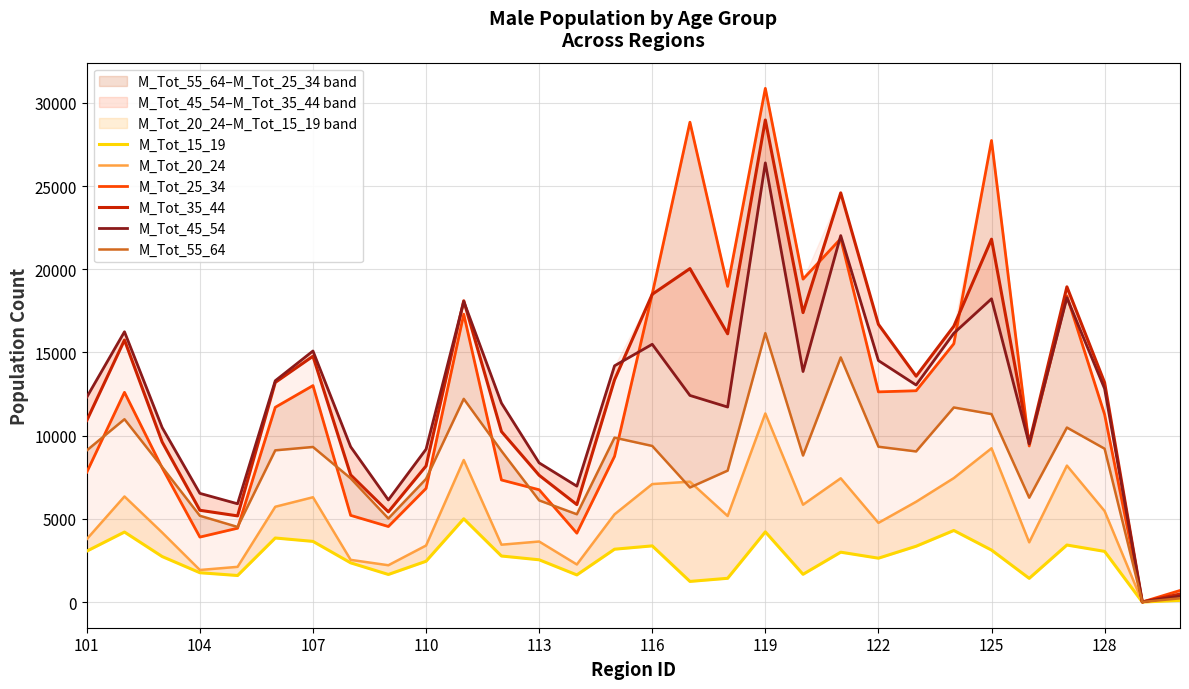

What is the highest value of the M_Tot_15_19 series?

5002